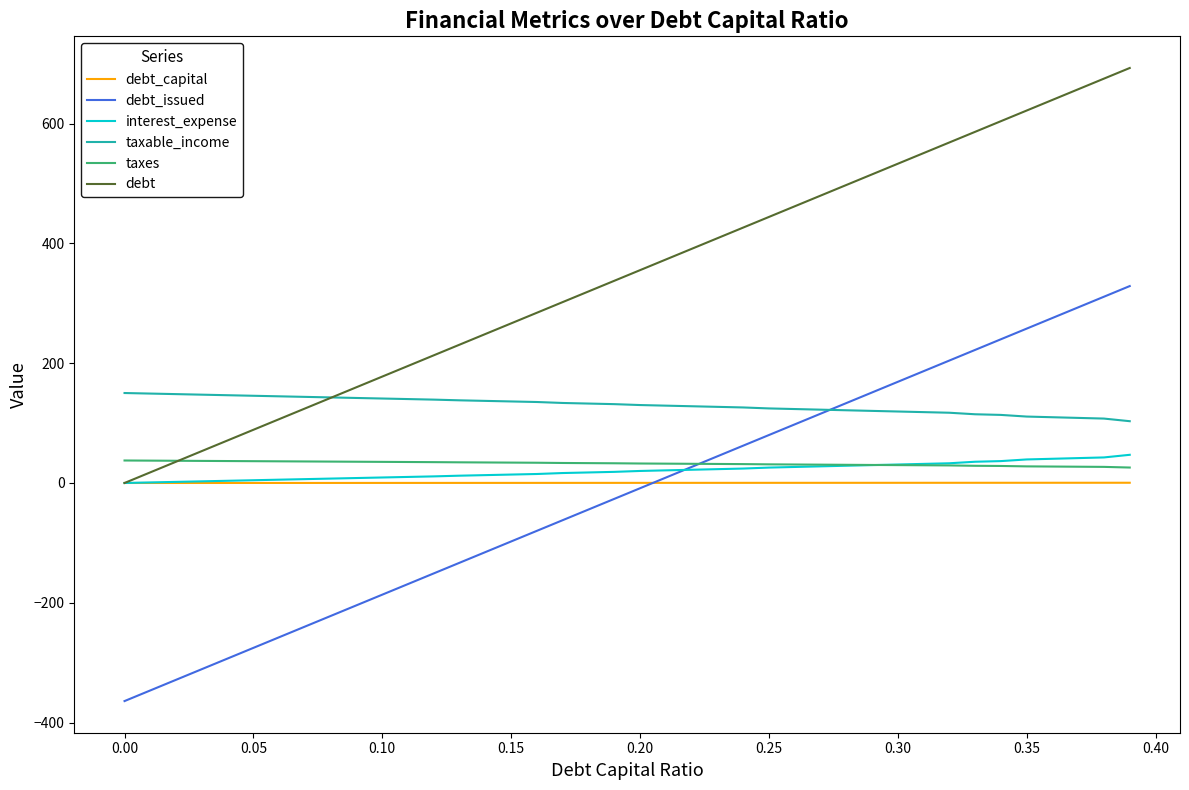

What is the greatest value displayed?

692.7